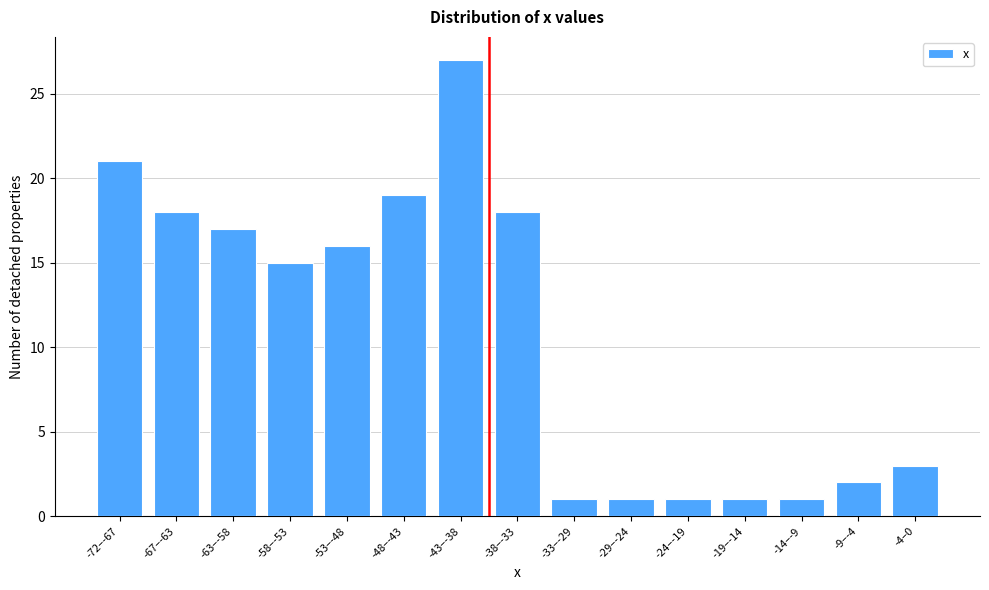

Reading left to right, extract all data points from this chart.

21	18	17	15	16	19	27	18	1	1	1	1	1	2	3